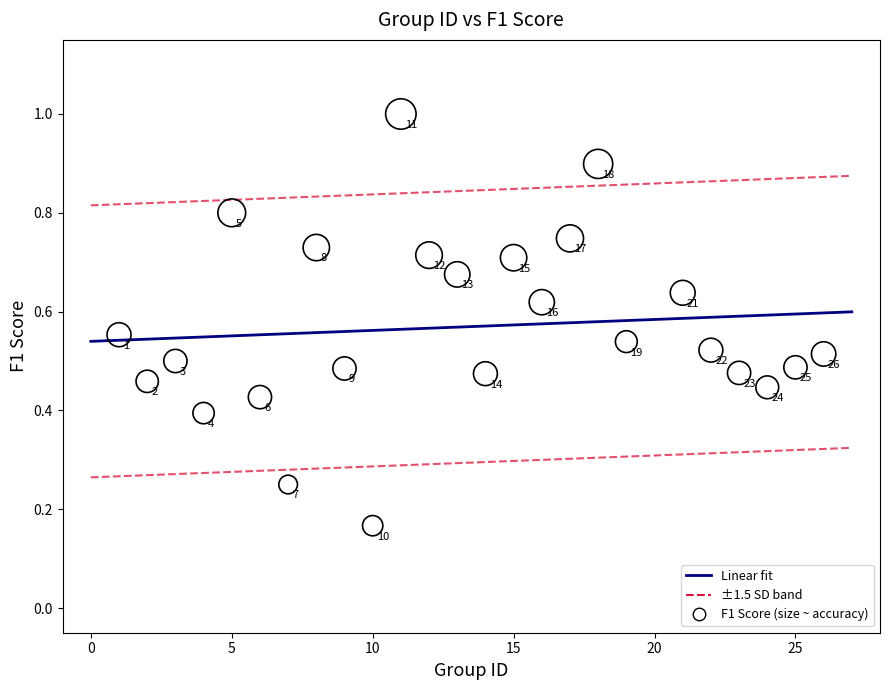

What is the range of X values (max minus min)?

25.0